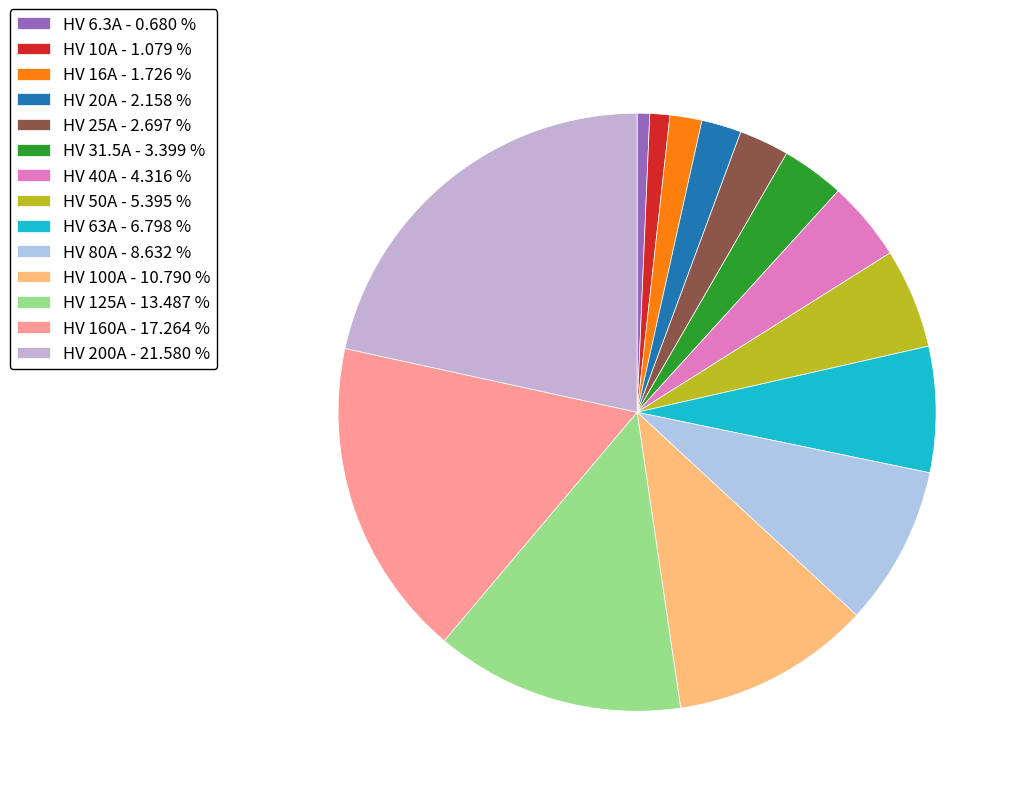

Approximately how many times larger is the value at HV 40A compared to HV 20A?

2.0